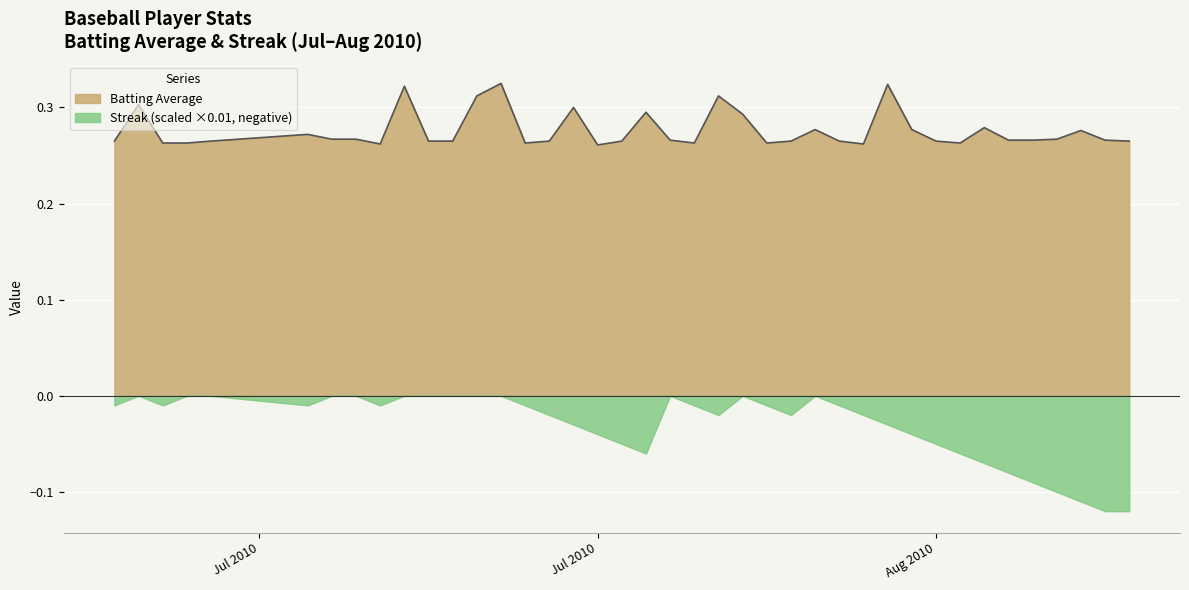

How many points are lower than both their immediate neighbors (excluding endpoints)?

7